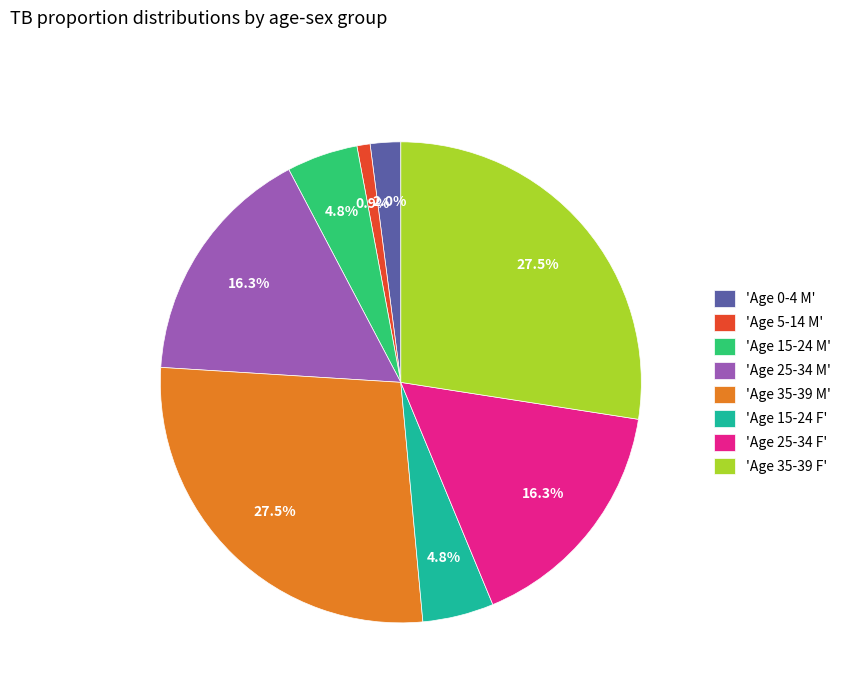

Which slice is the smallest?

'Age 5-14 M'